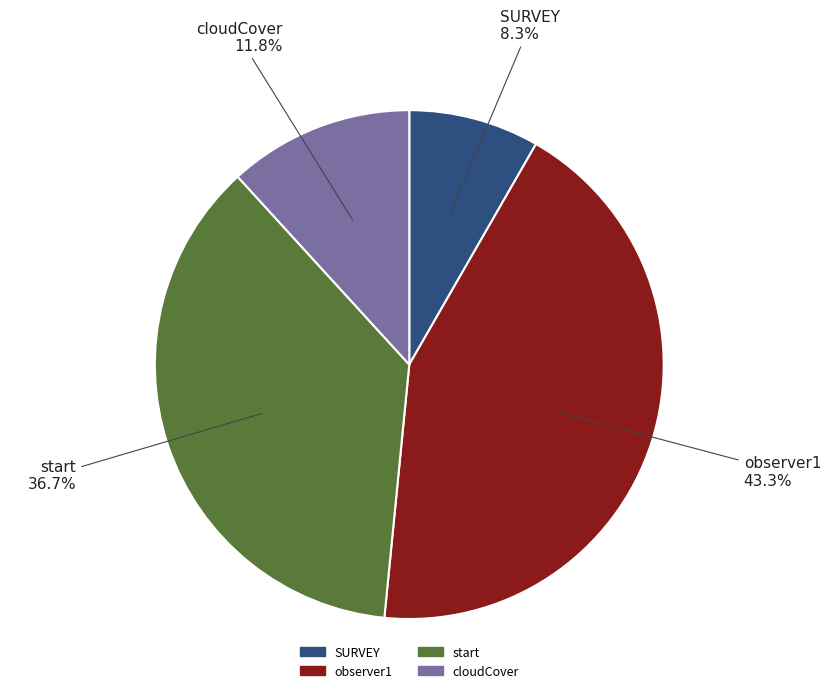

Which category has the smallest portion of the pie?

SURVEY